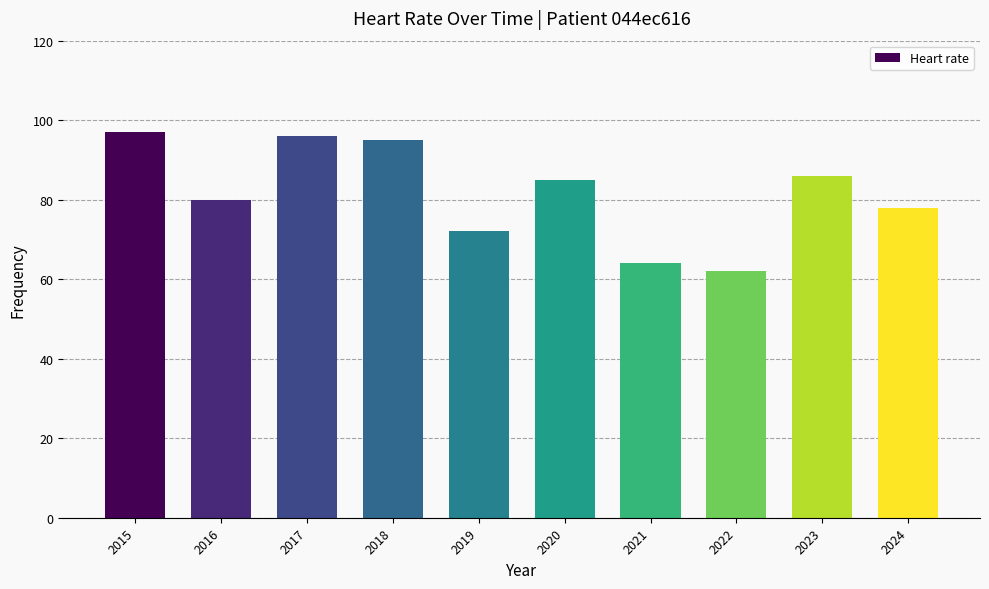

At which label does the data first exceed 85?

2015